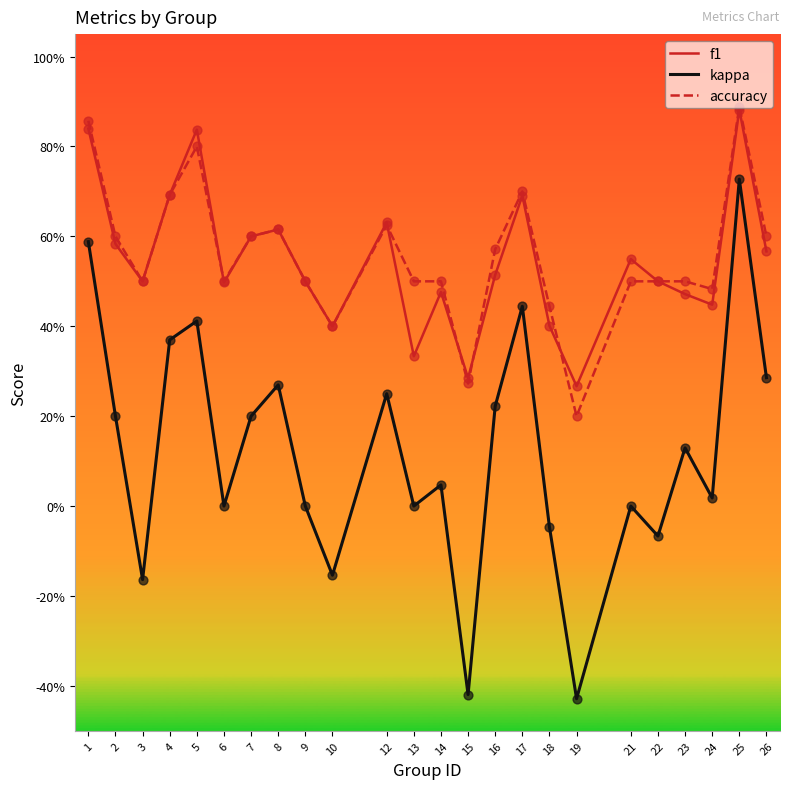

What is the total value across all series at 6?

1.0